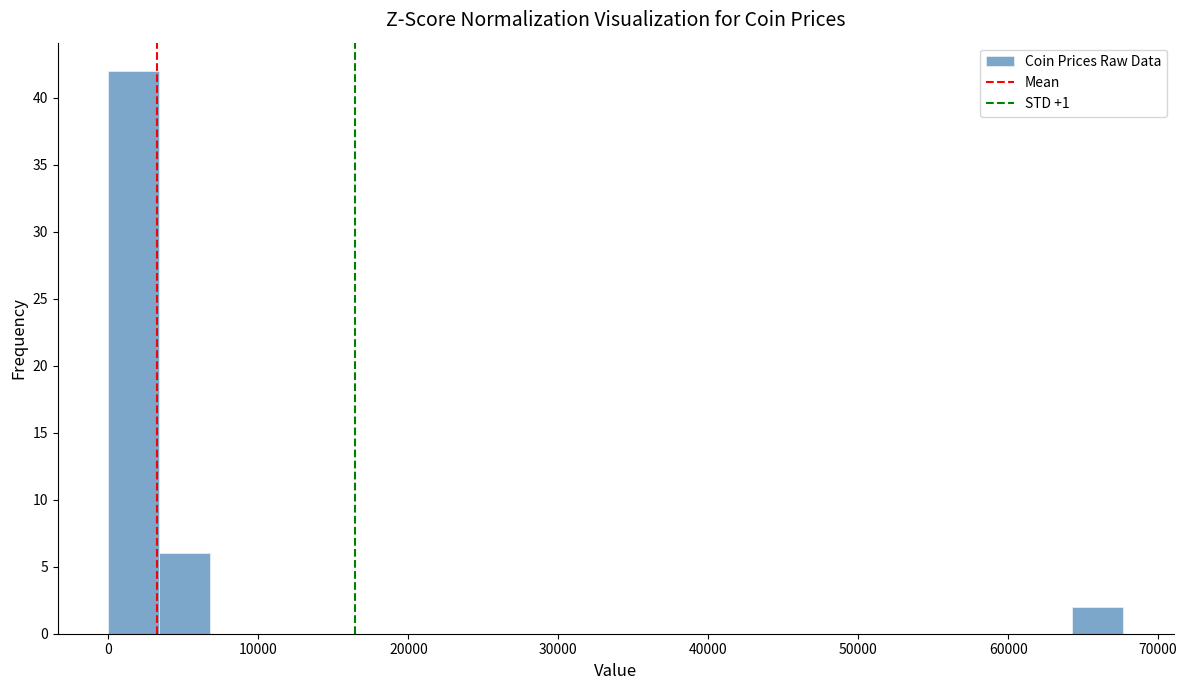

Around what value on the x-axis is the tallest bar? Give the approximate position of its centre, as read against the axis.

2000